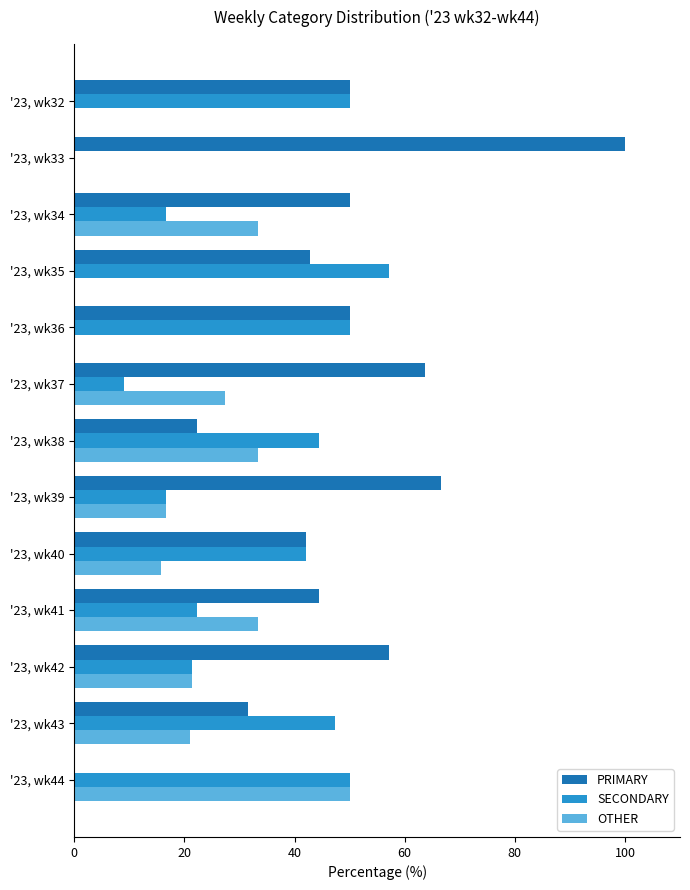

What is the sum of all SECONDARY values?

427.1